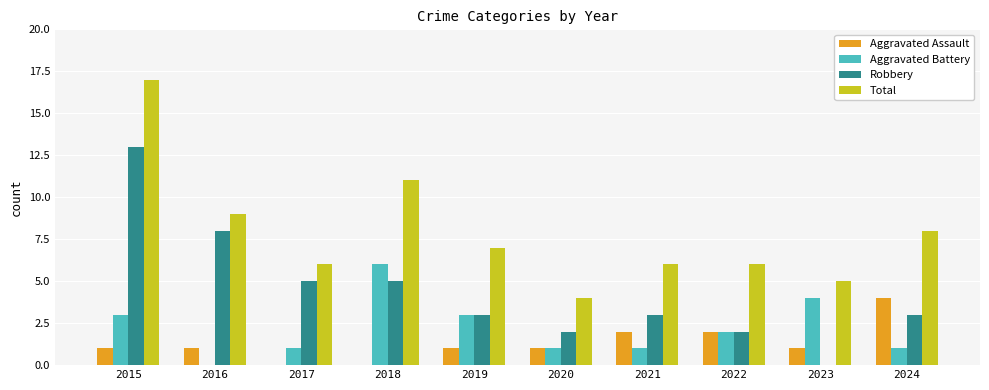

What is the average value of the Aggravated Battery series?

2